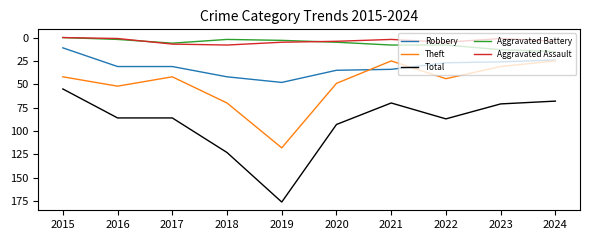

Where is Total nearest to the value 115?

2018